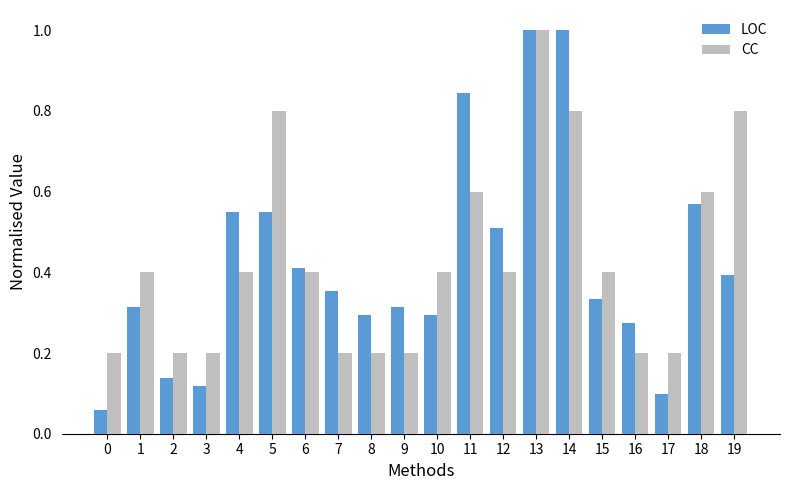

Is it true that LOC equals 1.7 at 13?

False